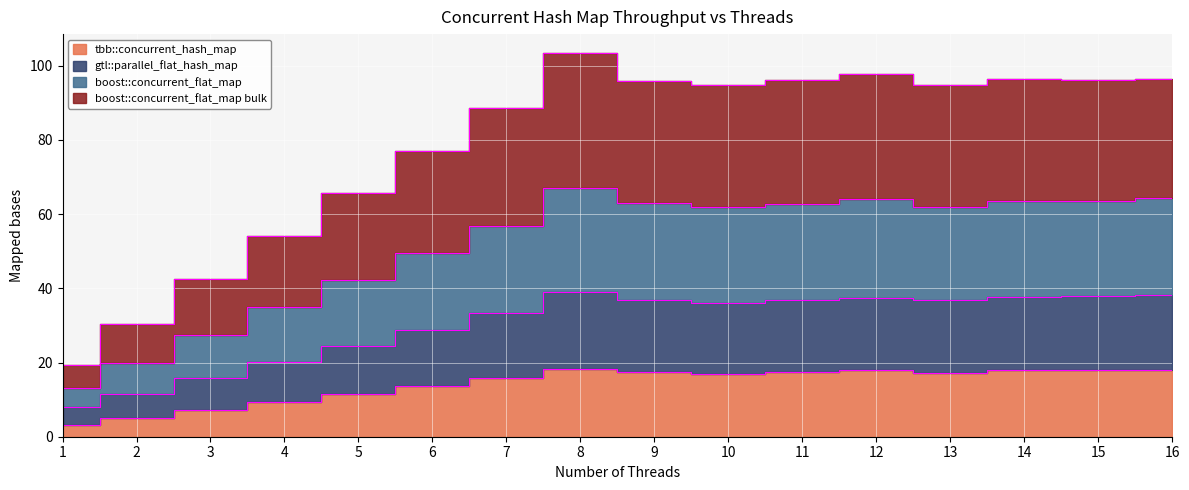

What is the smallest value displayed?

3.1